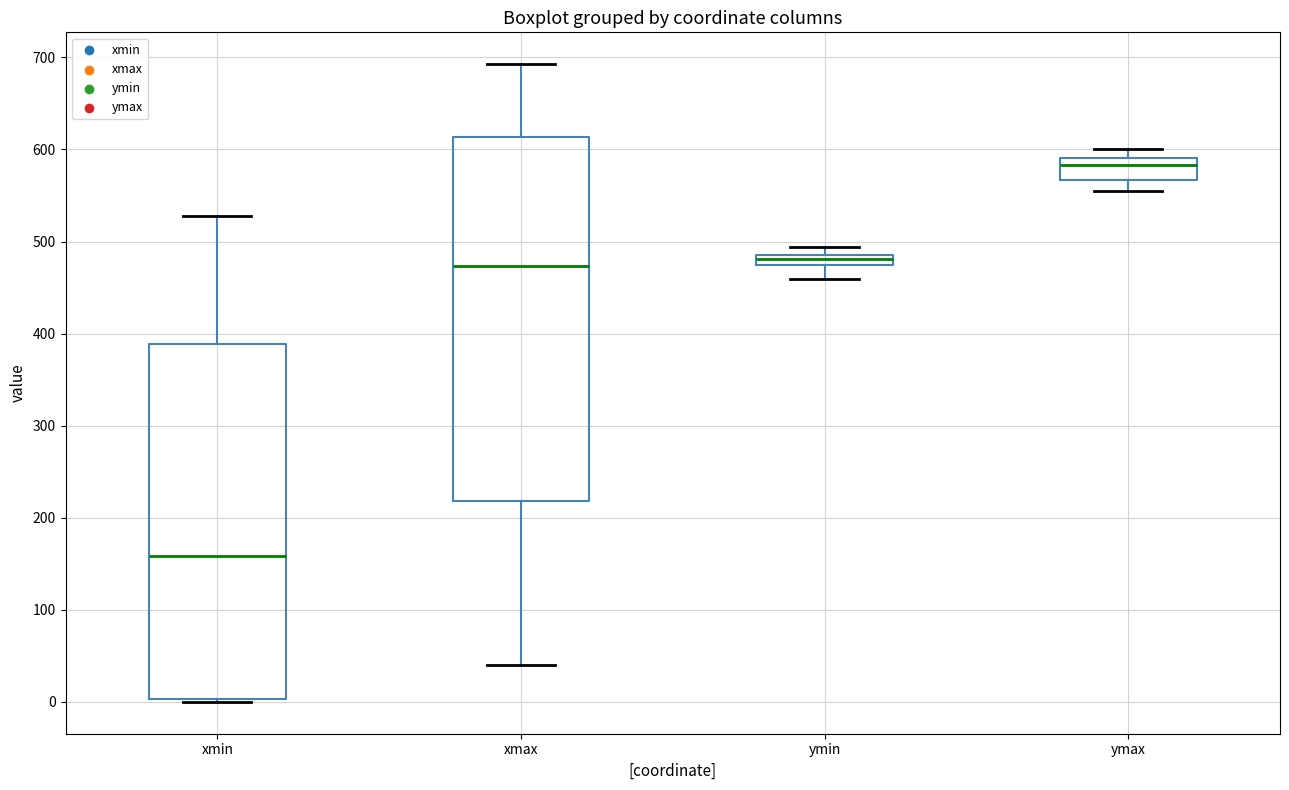

Which box's median line is the lowest?

xmin